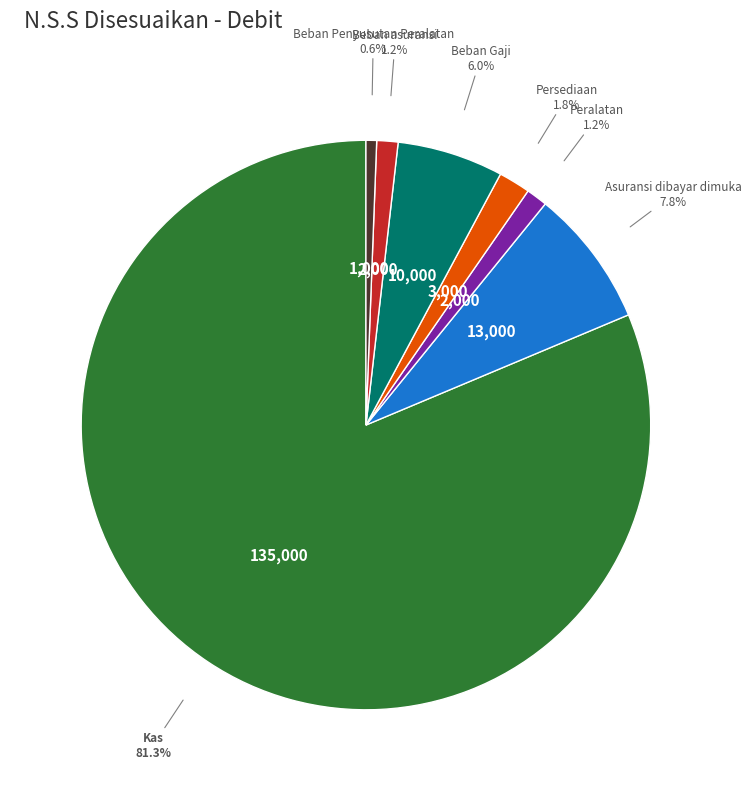

Which slice is the largest?

Kas